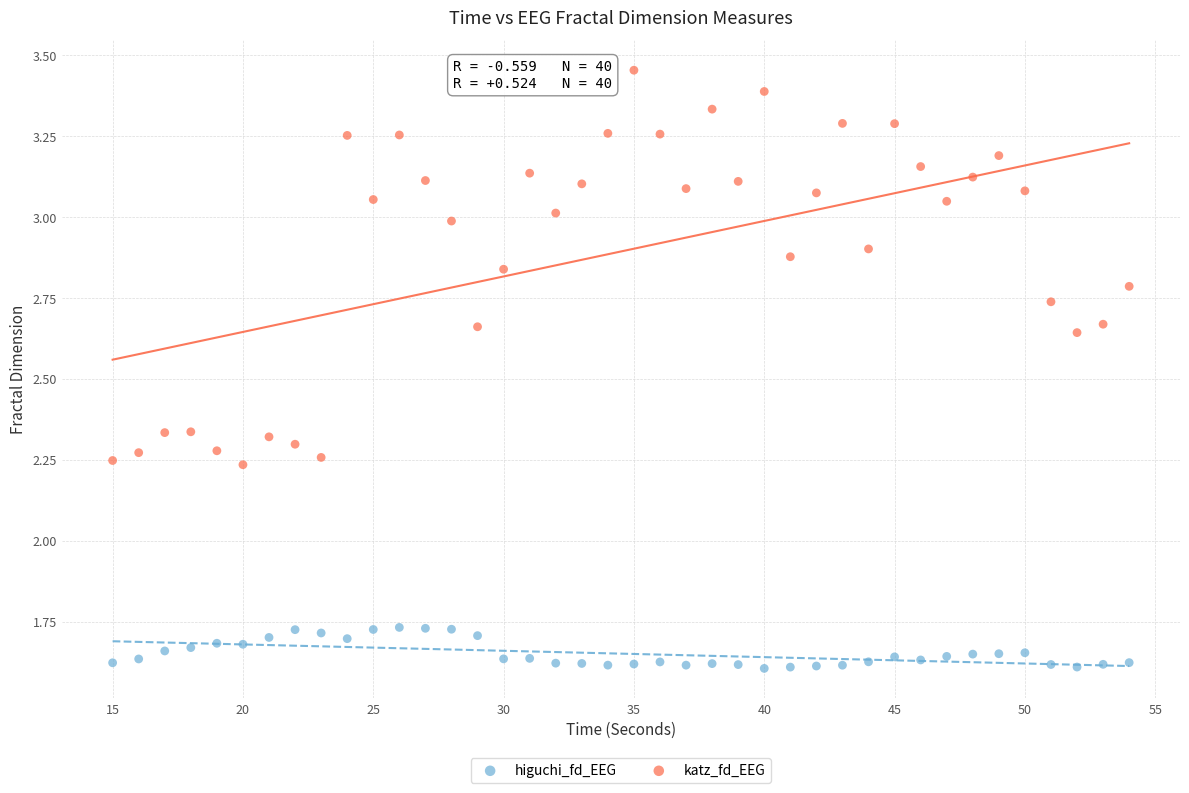

Across all data points, what is the range of Y values (max minus min)?

1.8